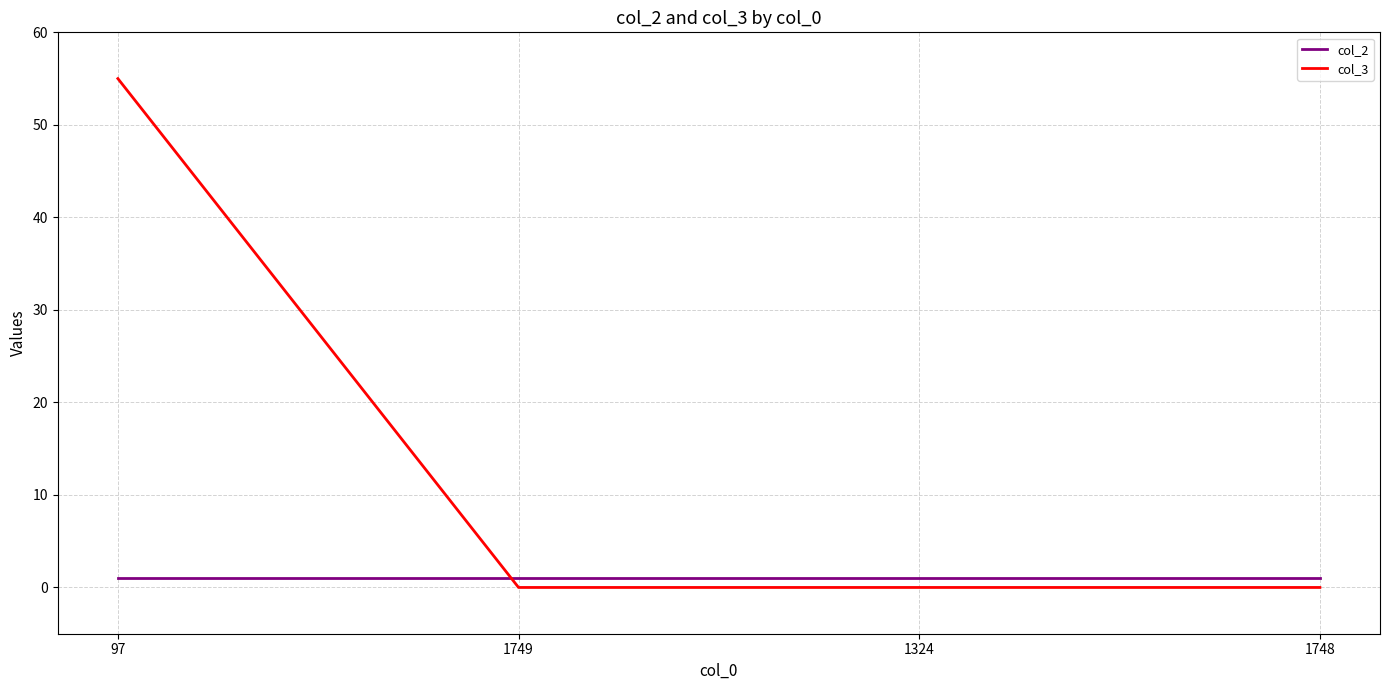

Rank the series by their average value, from highest to lowest.

col_3, col_2